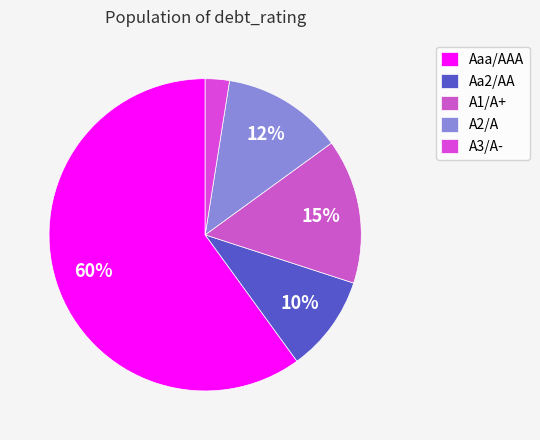

Which category has the biggest portion of the pie?

Aaa/AAA